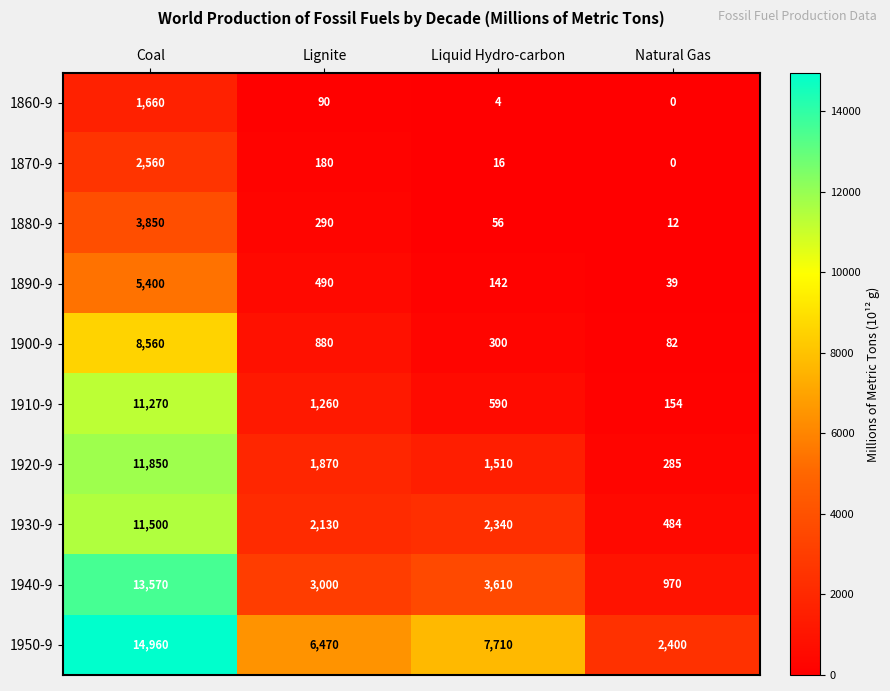

What is the highest value of the 1940-9 series?

13570